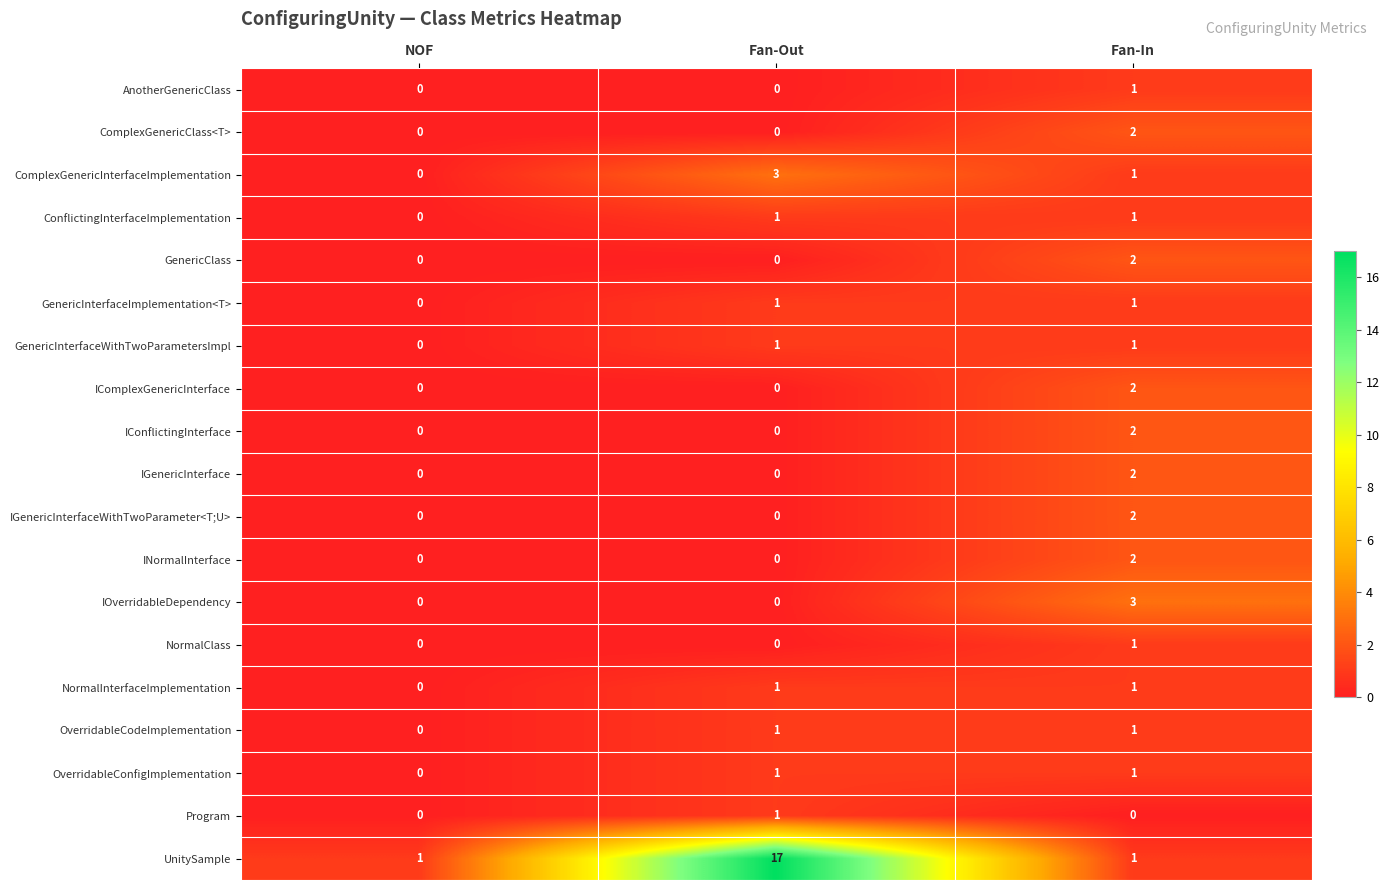

Is it true that OverridableConfigImplementation equals 0 at NOF?

True